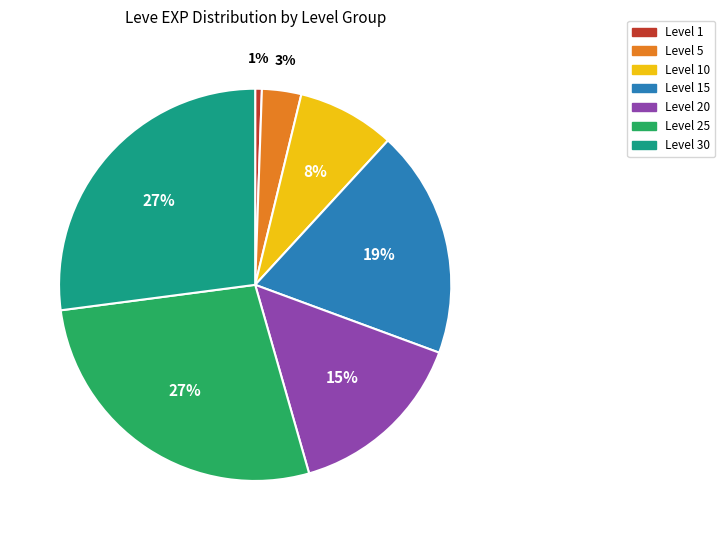

Which category has the smallest portion of the pie?

Level 1